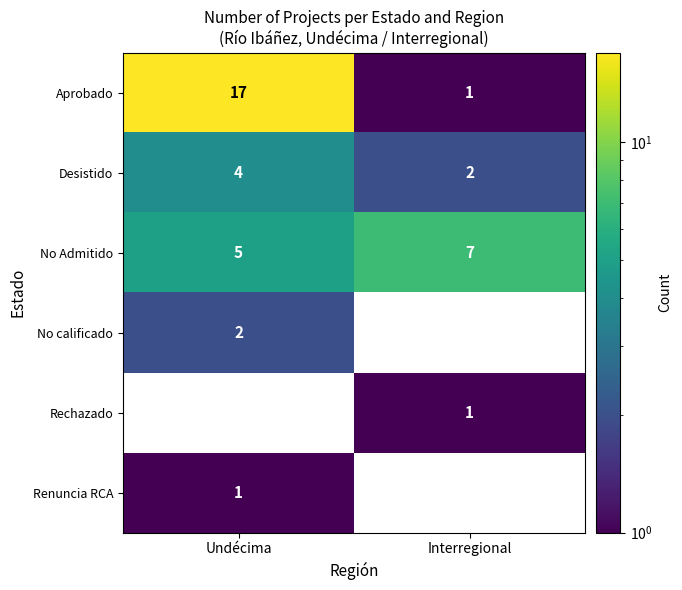

The value of No calificado at Undécima is 0.6. True or false?

False